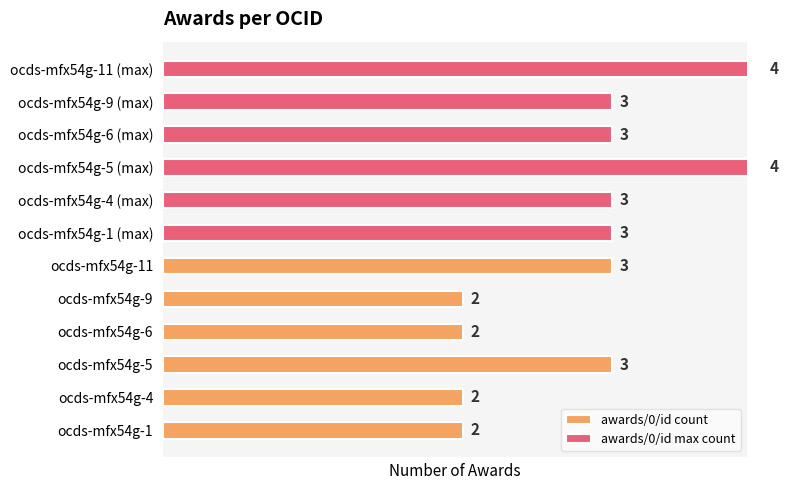

What is the difference between the maximum and minimum values in the awards/0/id max count series?

1